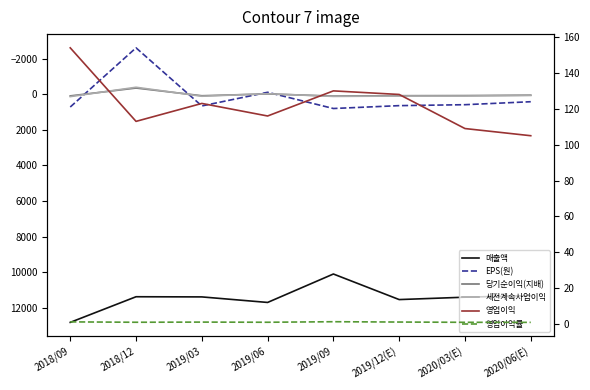

What is the value of the 세전계속사업이익 point at the 2nd from the left?

-389.0